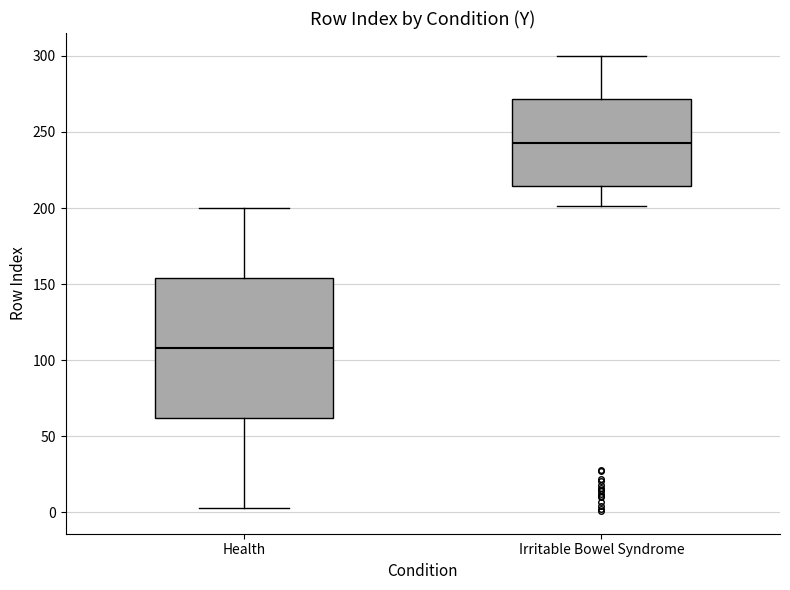

Comparing the boxes themselves (not the whiskers), which one is the tallest?

Health